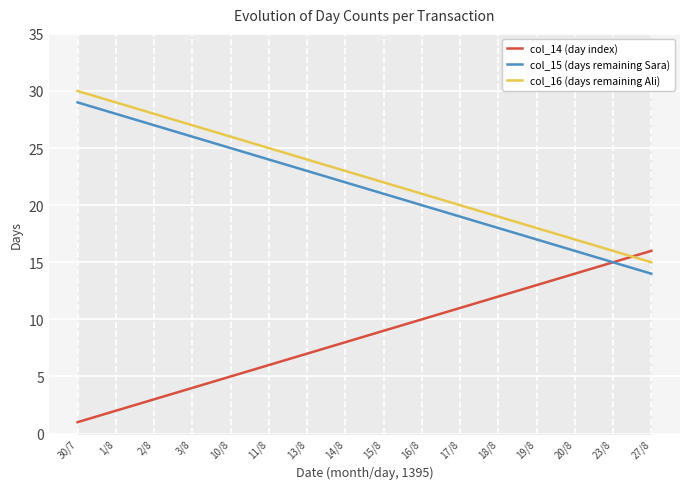

Which series changed the most between 19/8 and 20/8?

col_14 (day index)